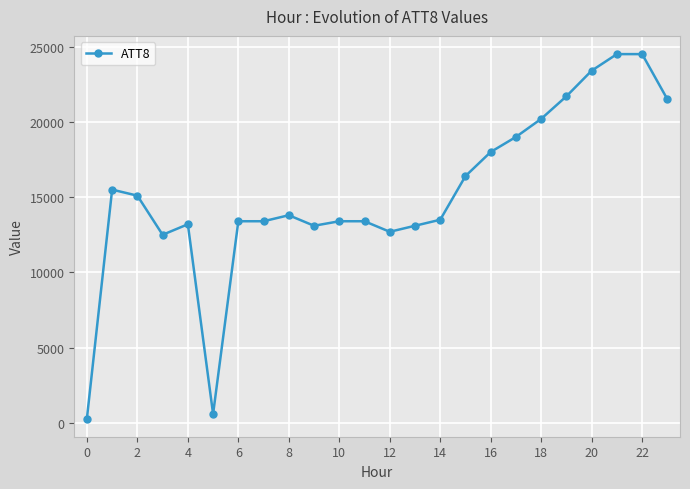

What is the maximum value shown in the chart?

24500